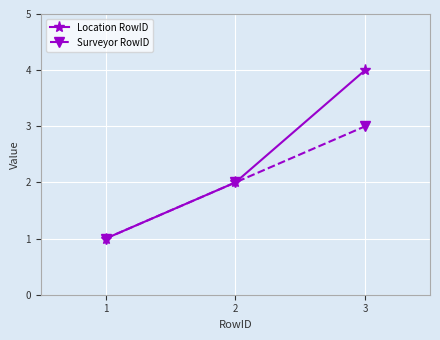

Is it true that Surveyor RowID equals 0 at 1?

False